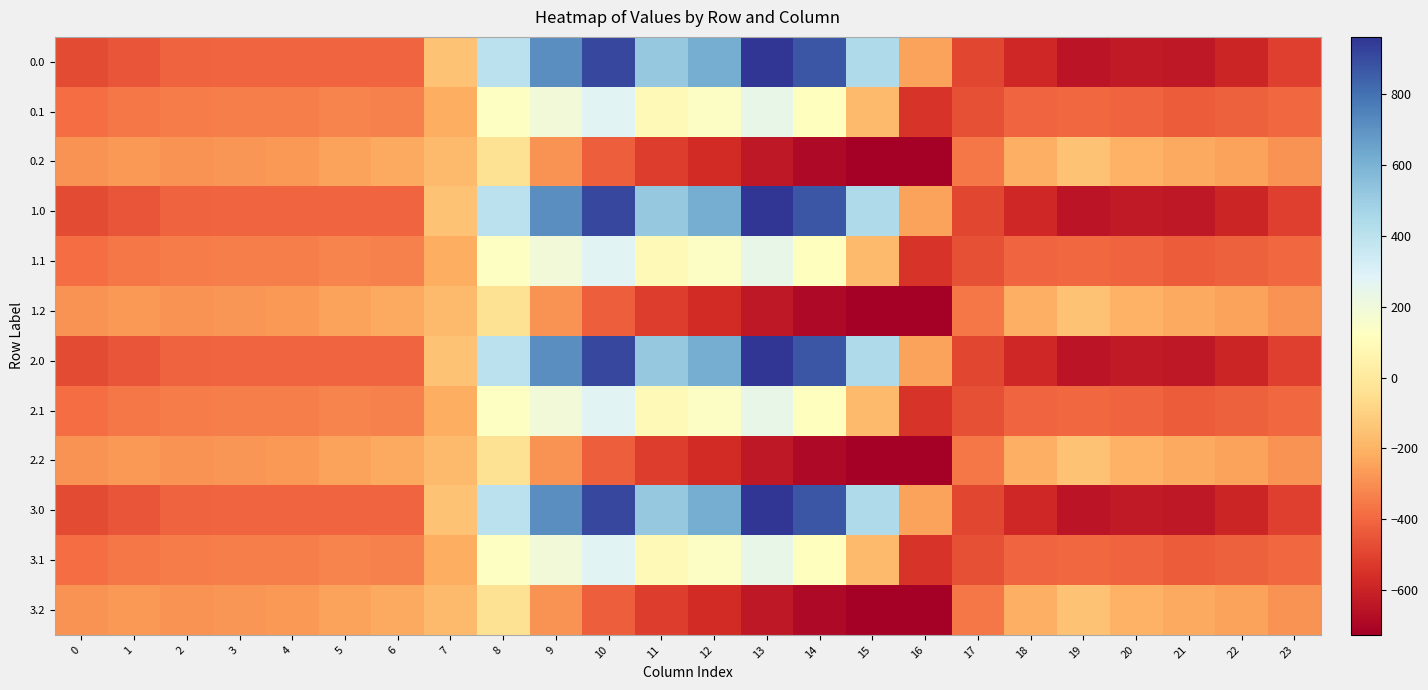

Rank the series at 5 from highest to lowest value.

0.2, 1.2, 2.2, 3.2, 0.1, 1.1, 2.1, 3.1, 0.0, 1.0, 2.0, 3.0